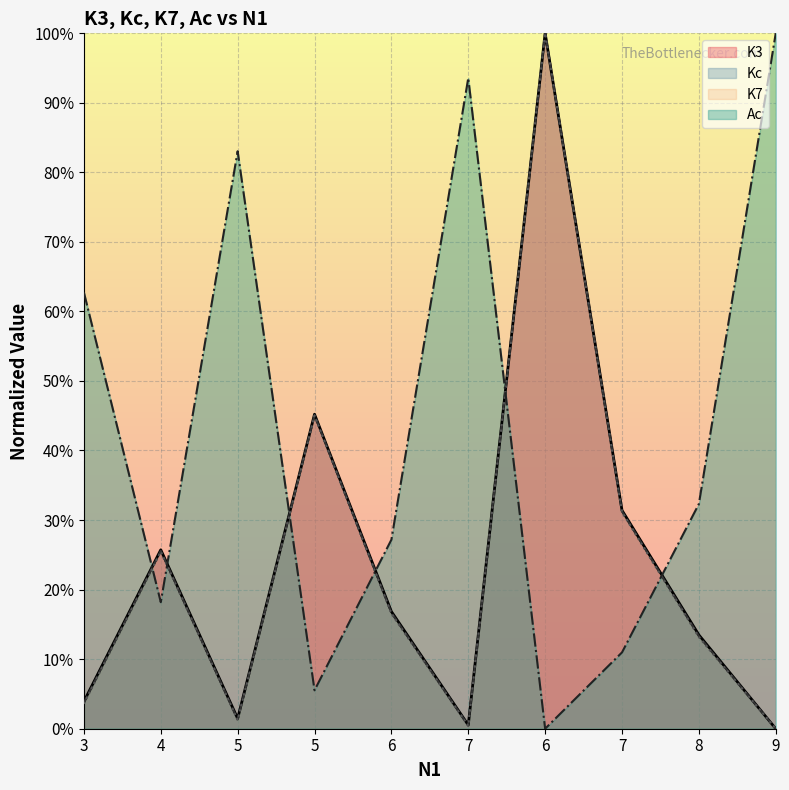

Is the value of K3 at 8 greater than the value of Ac at 5?

No